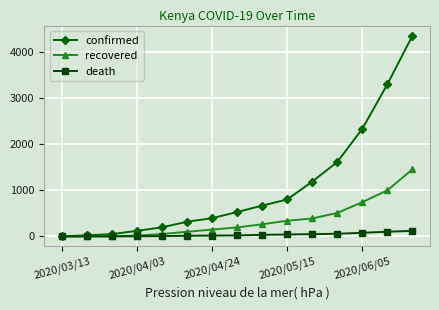

What is the maximum value for recovered?

1457